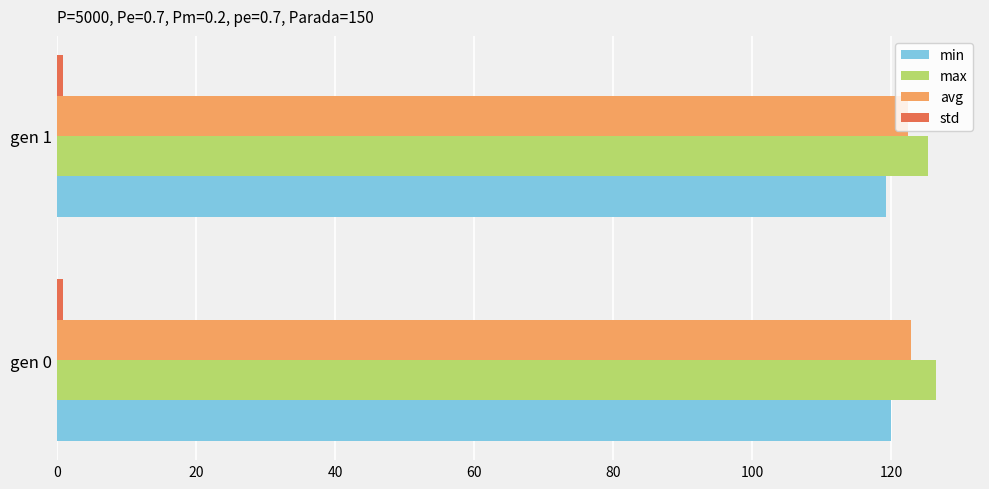

What is the sum of all max values?

251.7